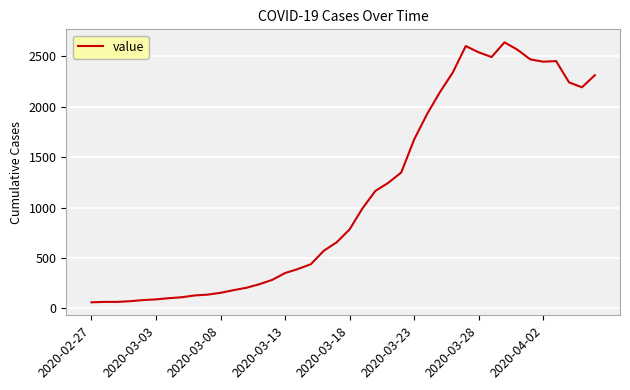

What is the difference between the maximum and minimum values?

2578